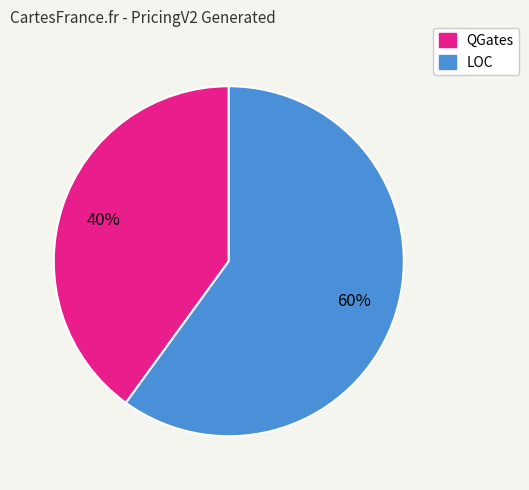

Combined, do QGates and LOC account for over 50%?

Yes